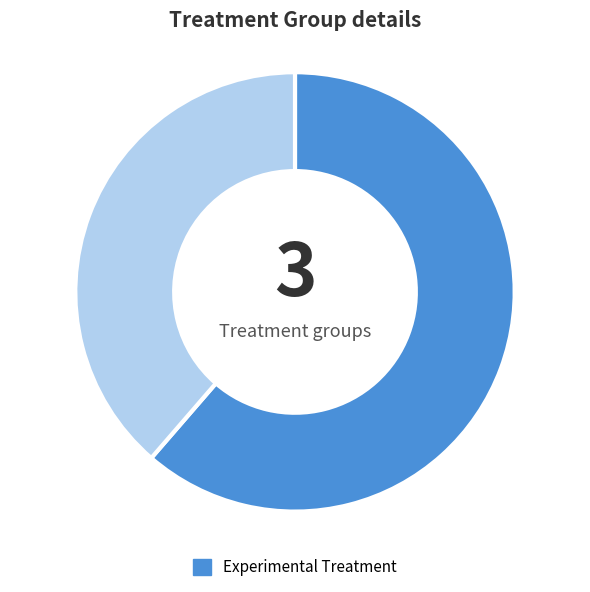

Does any single category account for the majority?

Yes